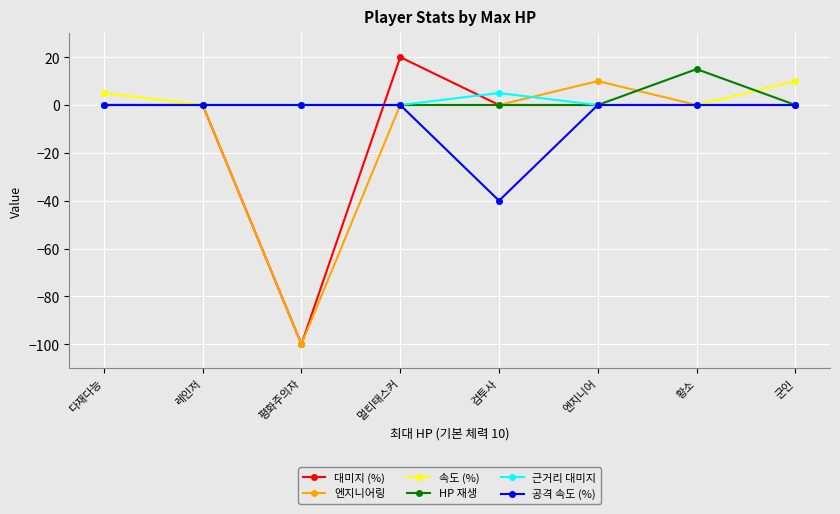

Reading left to right, what are all the values shown in this chart?

대미지 (%): 다재다능=0	레인저=0	평화주의자=-100	멀티태스커=20	검투사=0	엔지니어=0	황소=0	군인=0
엔지니어링: 다재다능=0	레인저=0	평화주의자=-100	멀티태스커=0	검투사=0	엔지니어=10	황소=0	군인=0
속도 (%): 다재다능=5	레인저=0	평화주의자=0	멀티태스커=0	검투사=0	엔지니어=0	황소=0	군인=10
HP 재생: 다재다능=0	레인저=0	평화주의자=0	멀티태스커=0	검투사=0	엔지니어=0	황소=15	군인=0
근거리 대미지: 다재다능=0	레인저=0	평화주의자=0	멀티태스커=0	검투사=5	엔지니어=0	황소=0	군인=0
공격 속도 (%): 다재다능=0	레인저=0	평화주의자=0	멀티태스커=0	검투사=-40	엔지니어=0	황소=0	군인=0